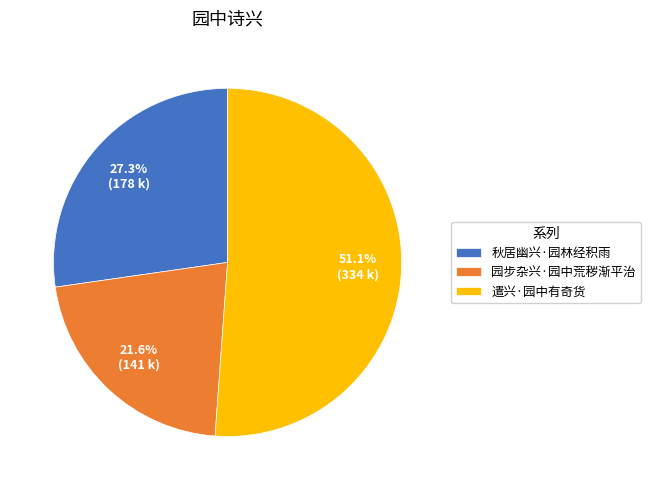

Is it true that 遣兴·园中有奇货 is 51% of the pie?

True